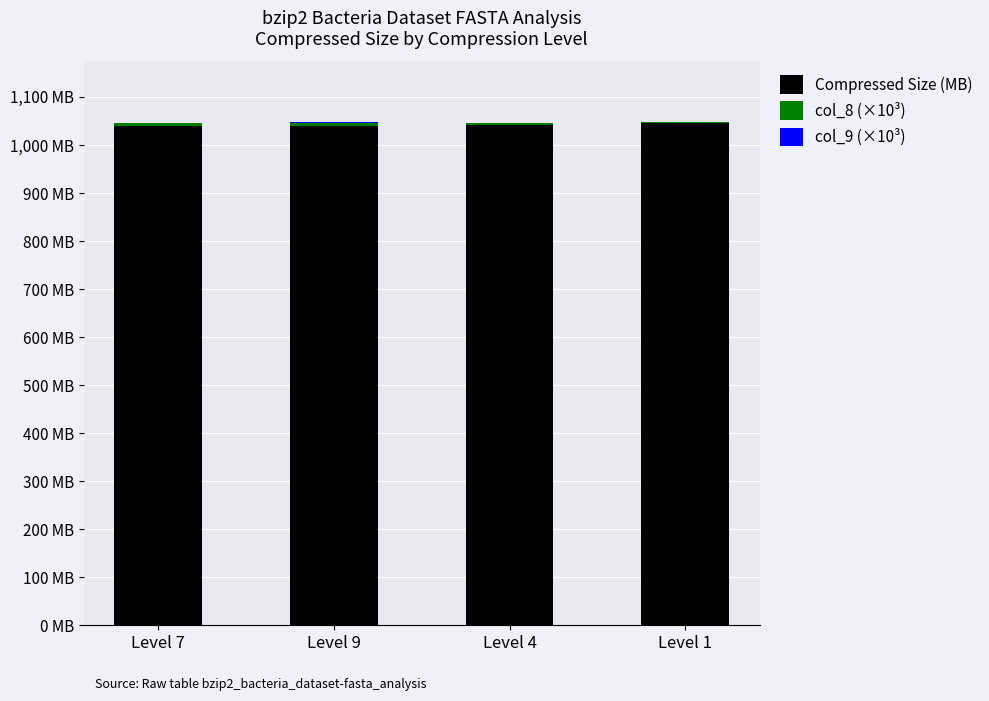

List the labels in order of col_8 (×10³) value, largest first.

Level 9, Level 7, Level 4, Level 1